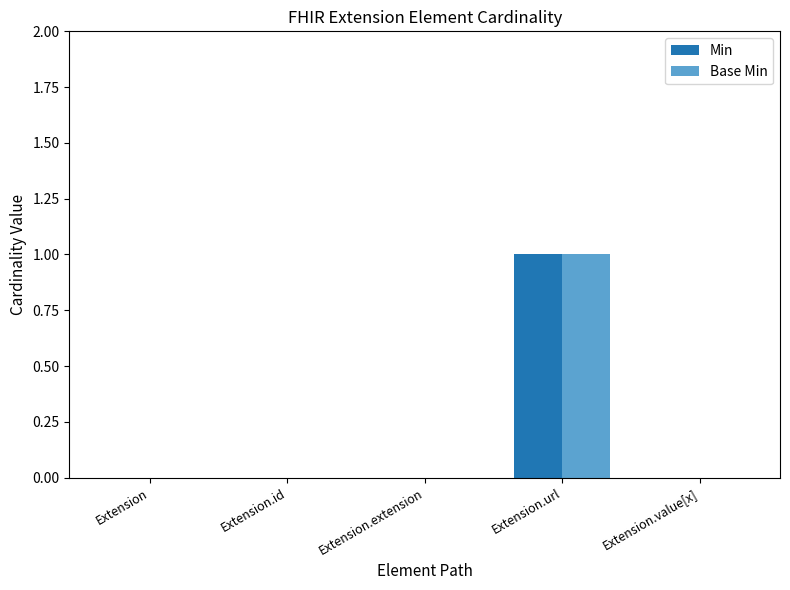

At which category is the sum across all series the highest?

Extension.url